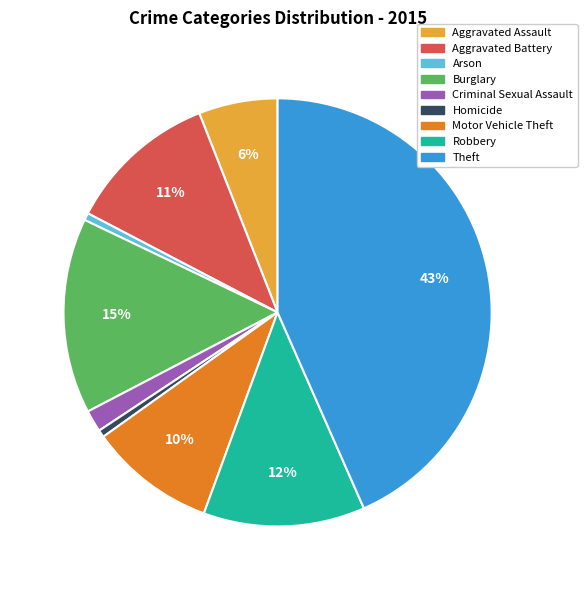

How many slices are in this pie chart?

9